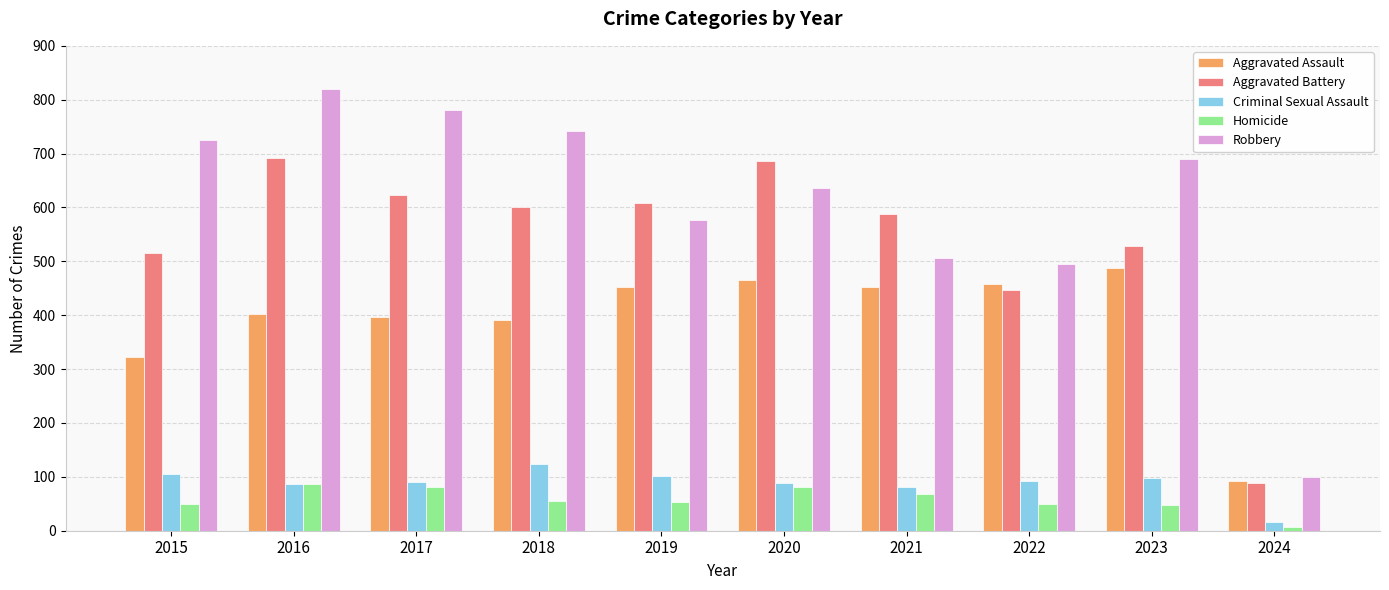

What is the difference between the second highest and minimum values in the Robbery series?

681